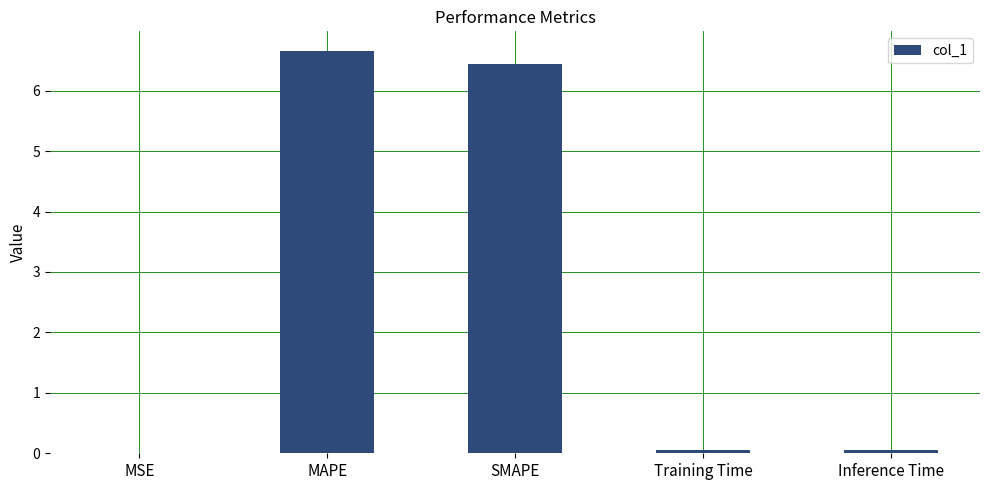

What is the sum of all values?

13.2